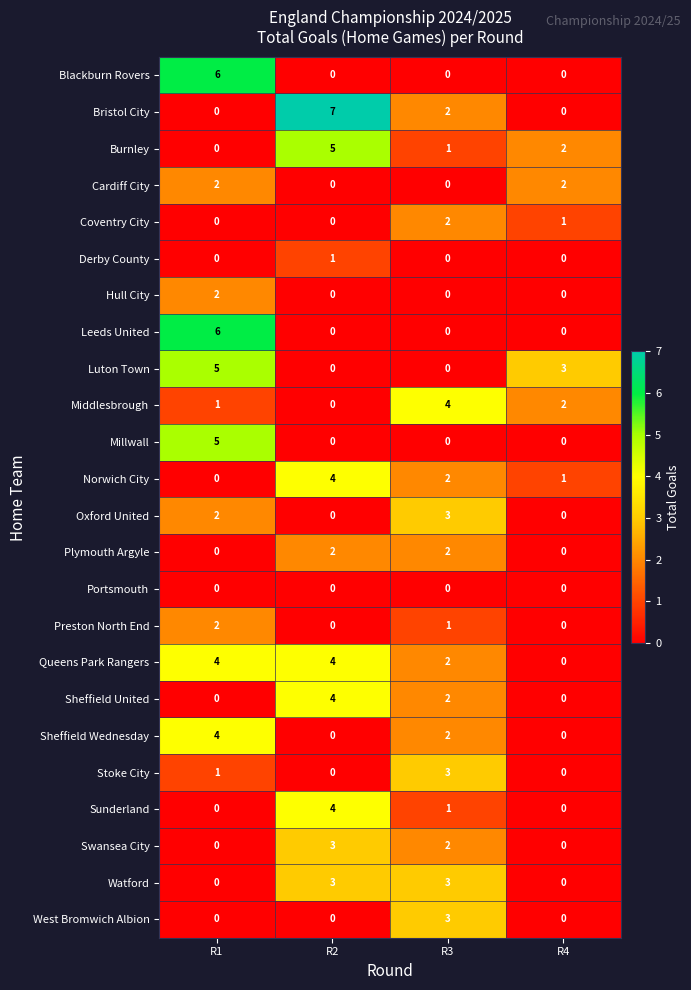

Which category has the highest value across all series?

R2